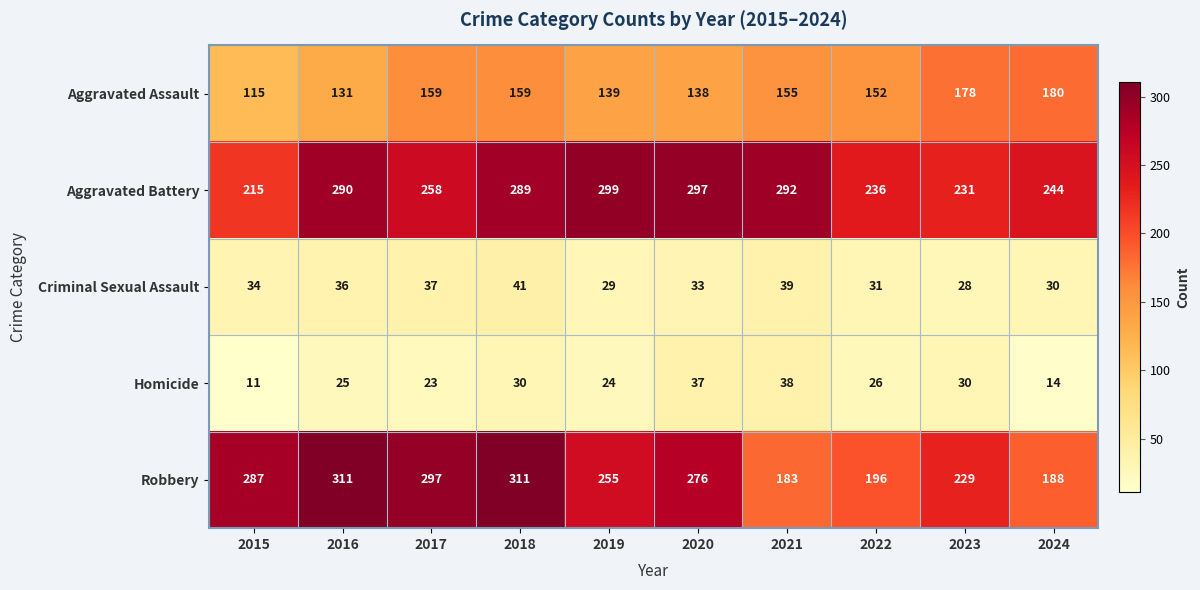

What is the maximum value shown in the chart?

311